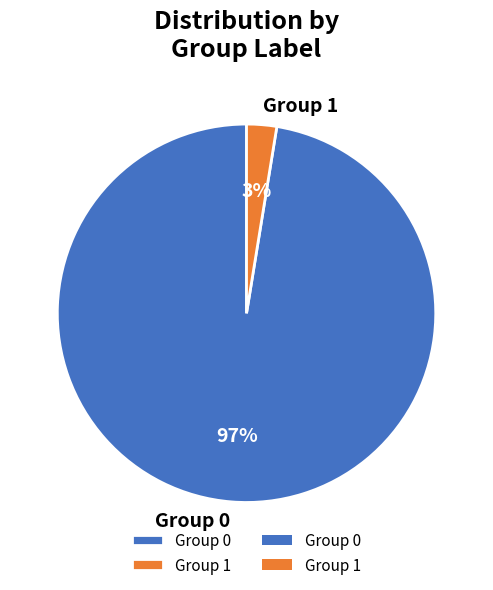

How many slices are in this pie chart?

2